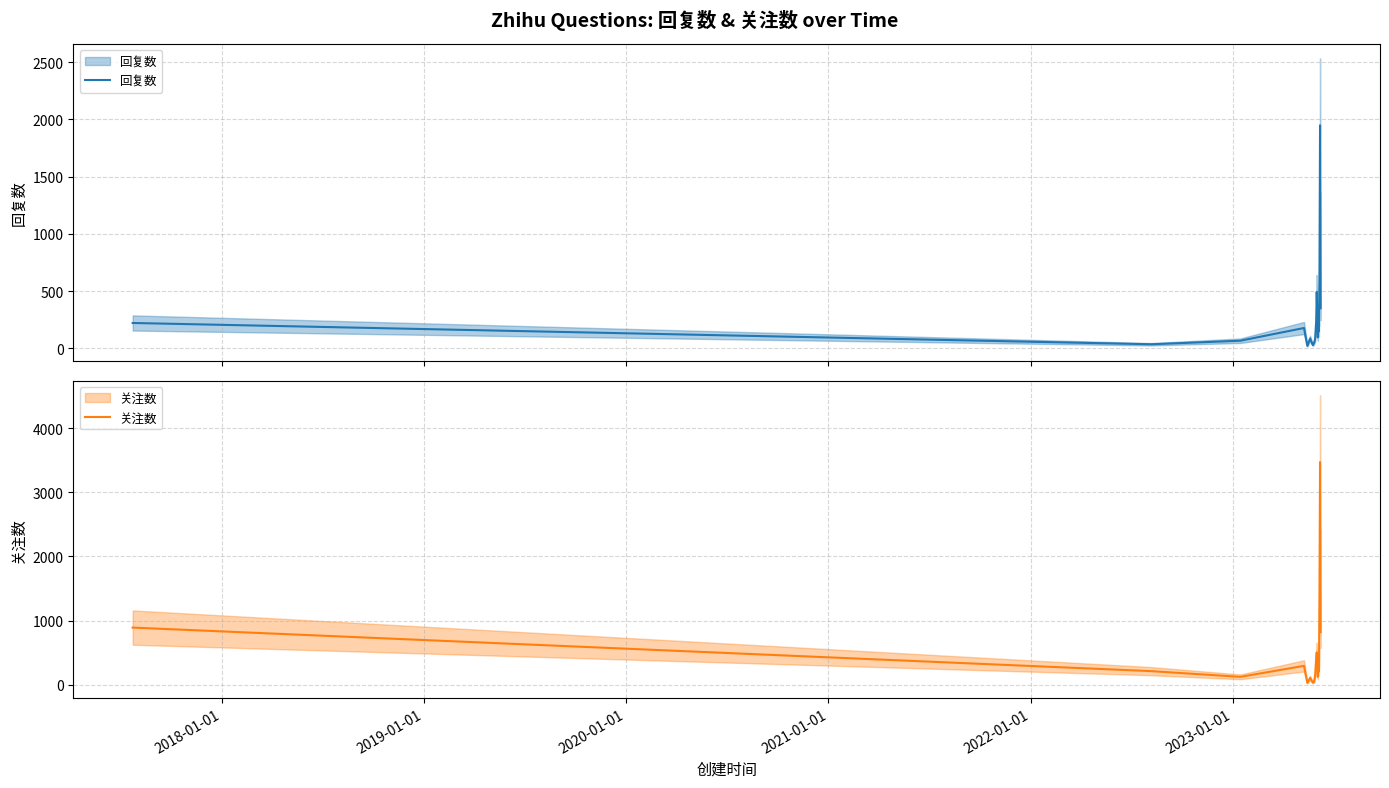

What is the smallest value displayed?

21